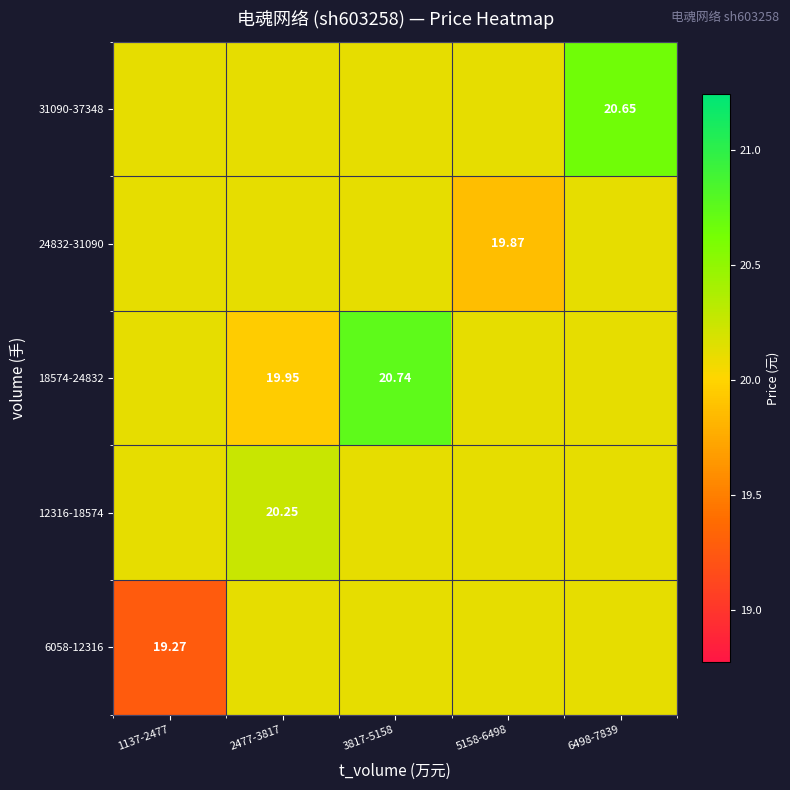

List the labels in order of 31090-37348 value, smallest first.

1137-2477, 2477-3817, 3817-5158, 5158-6498, 6498-7839